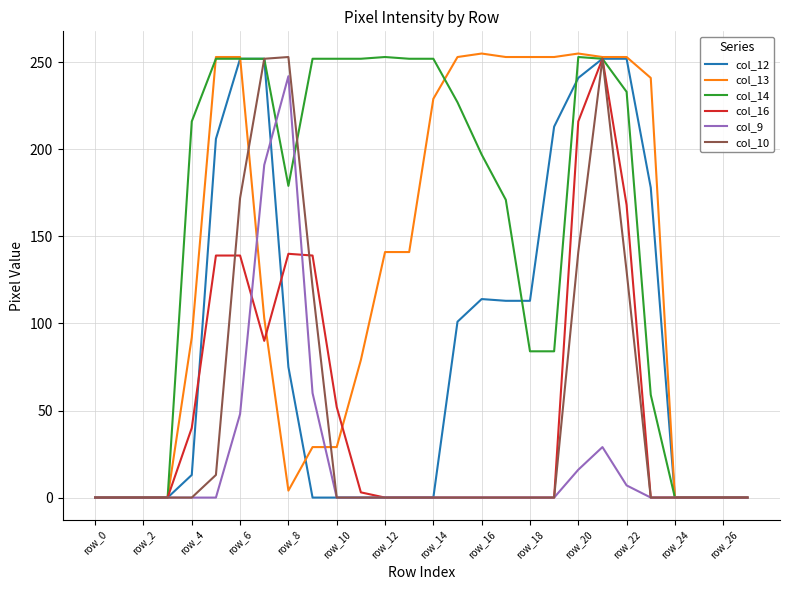

What is the greatest value displayed?

255